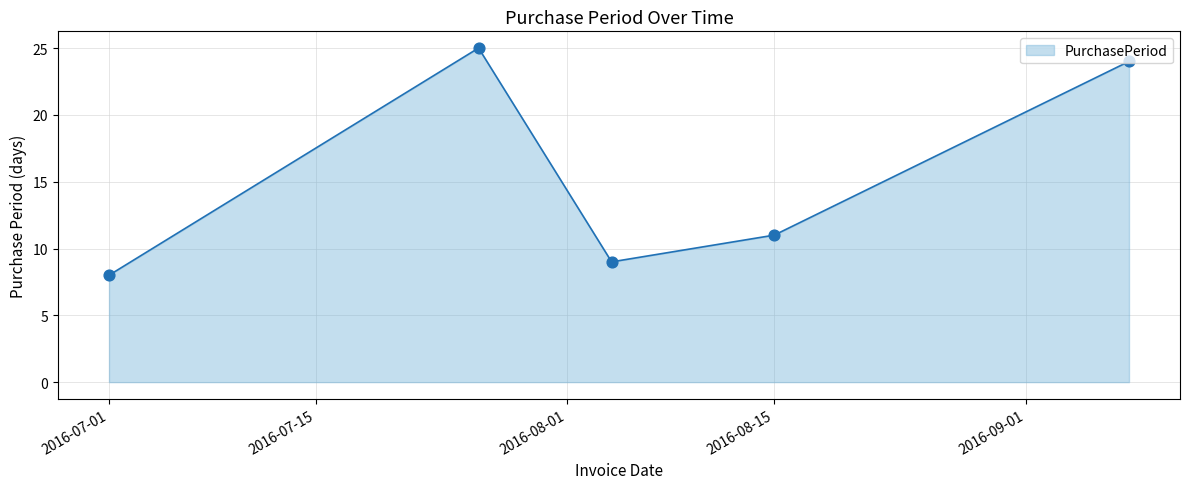

True or false: there are more than 0 points higher than both neighbors.

True